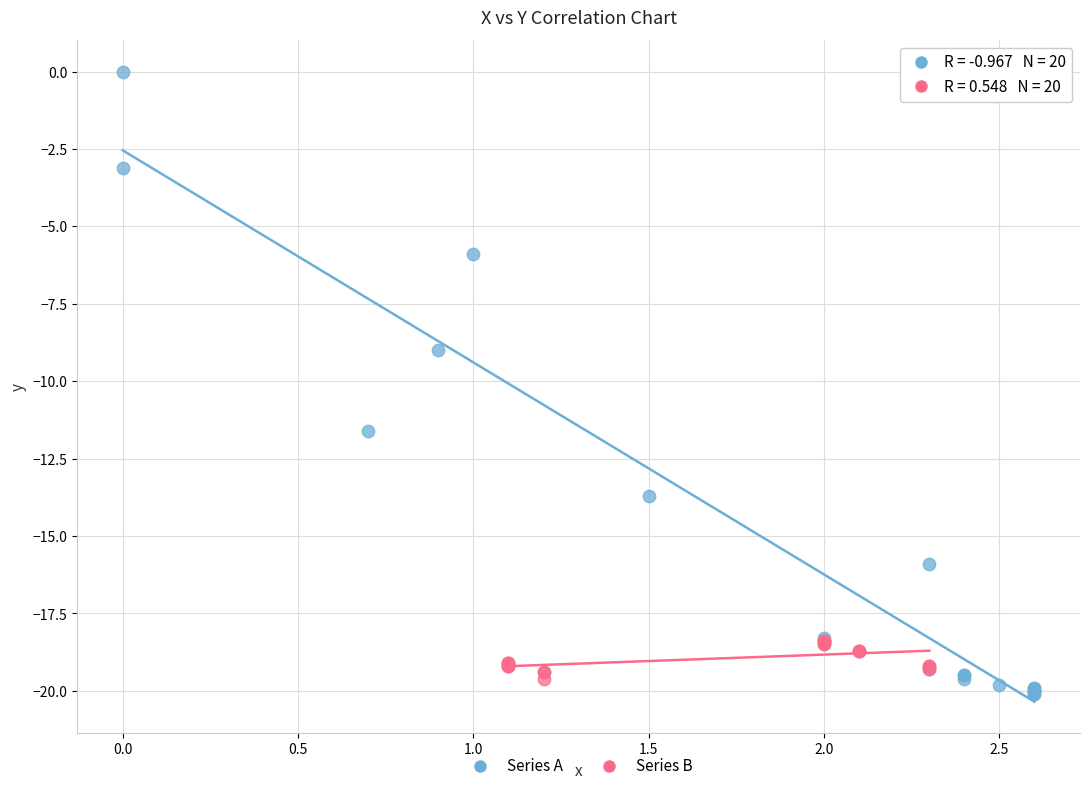

Which series has the largest Y range (max minus min)?

Series A